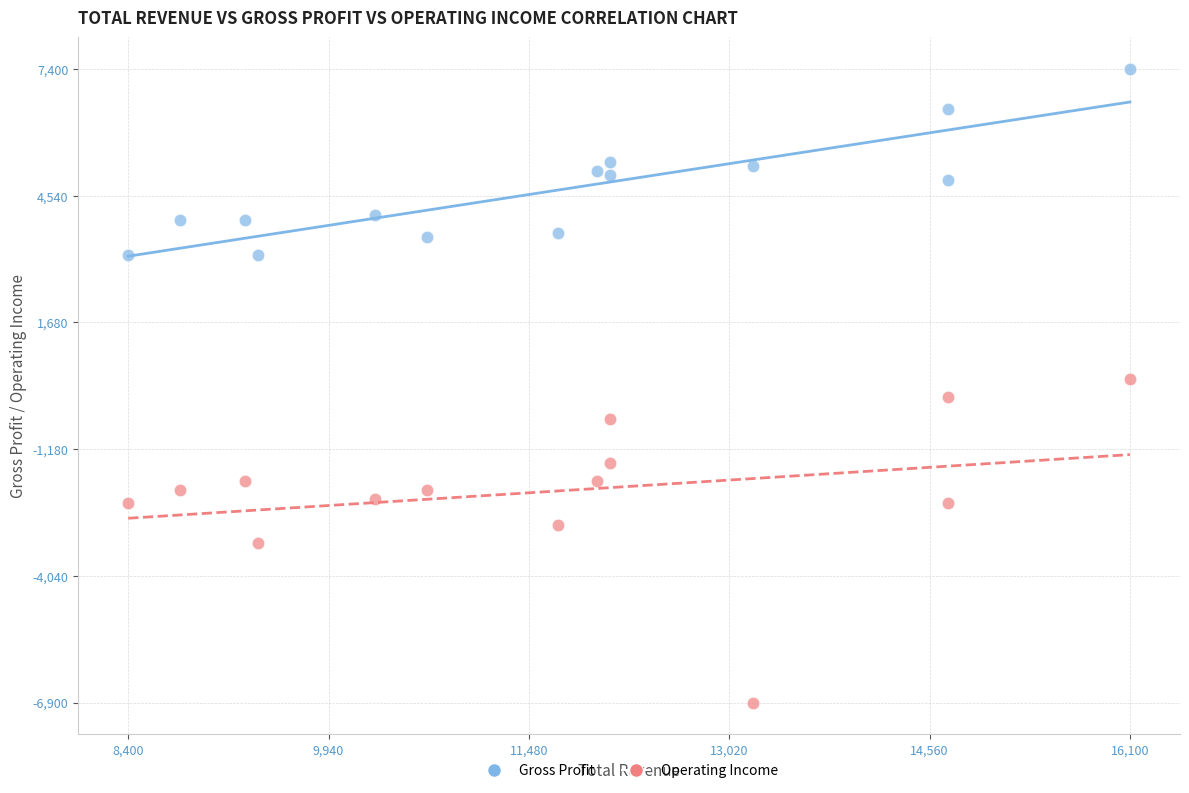

Across all data points, what is the range of X values (max minus min)?

7700